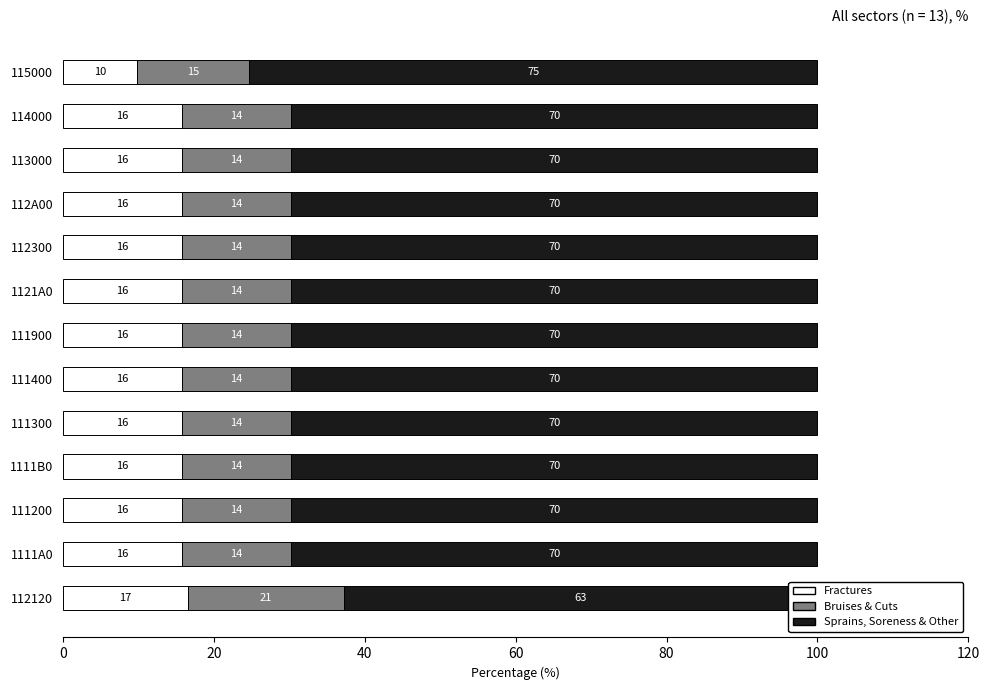

What is the total value across all series at 80?

100.0